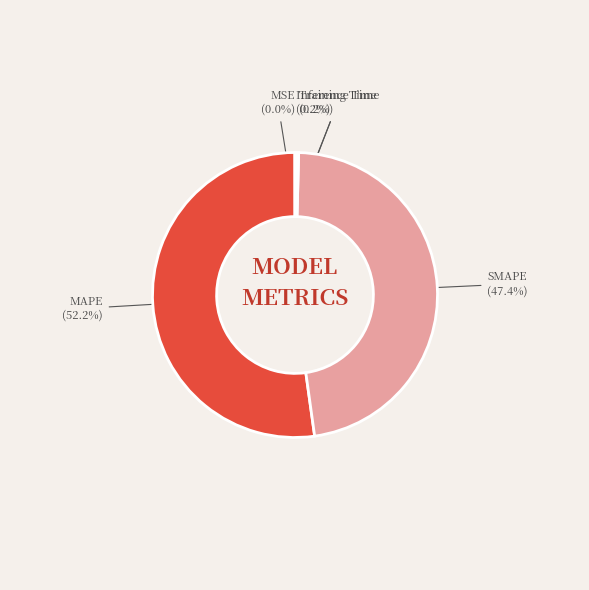

To the nearest percent, what is the average slice percentage?

20%